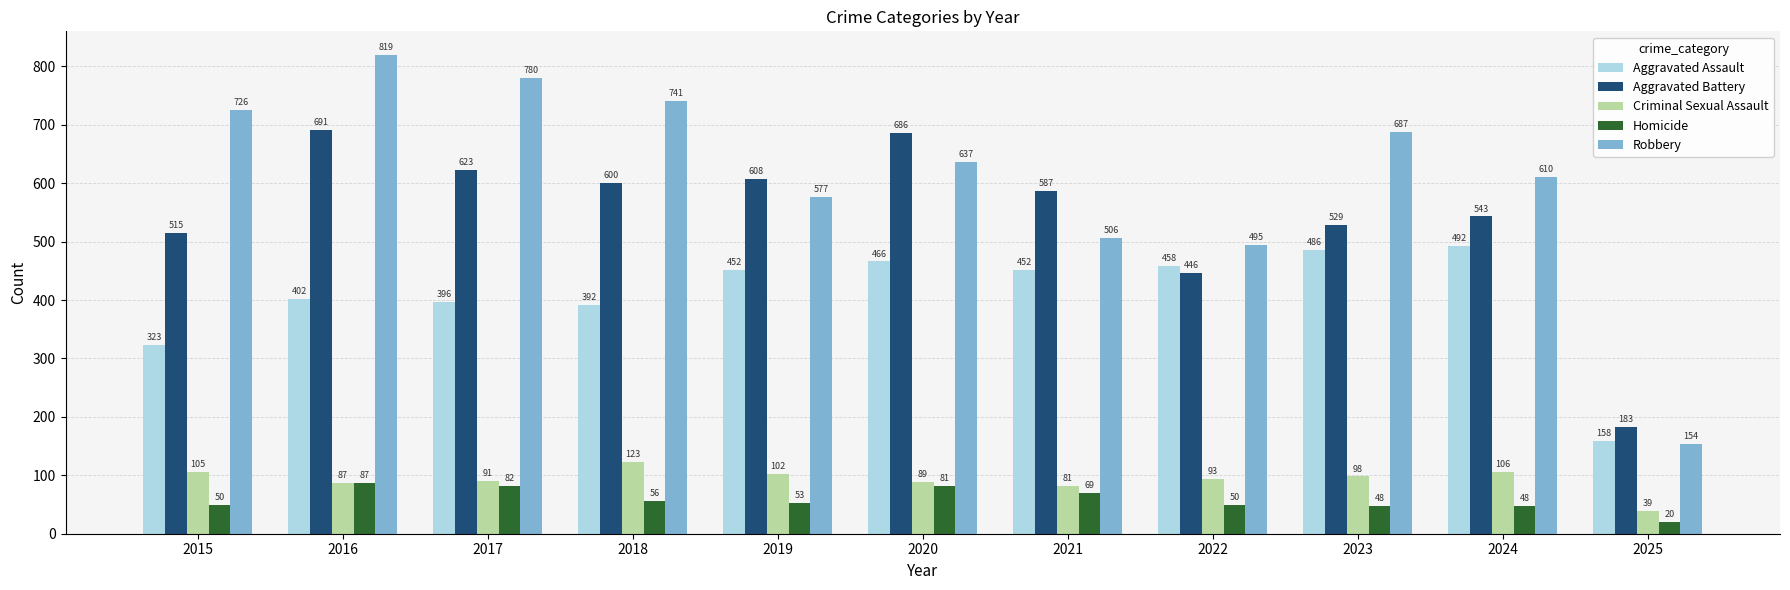

Reading left to right, extract all data points from this chart.

Aggravated Assault: 323	402	396	392	452	466	452	458	486	492	158
Aggravated Battery: 515	691	623	600	608	686	587	446	529	543	183
Criminal Sexual Assault: 105	87	91	123	102	89	81	93	98	106	39
Homicide: 50	87	82	56	53	81	69	50	48	48	20
Robbery: 726	819	780	741	577	637	506	495	687	610	154